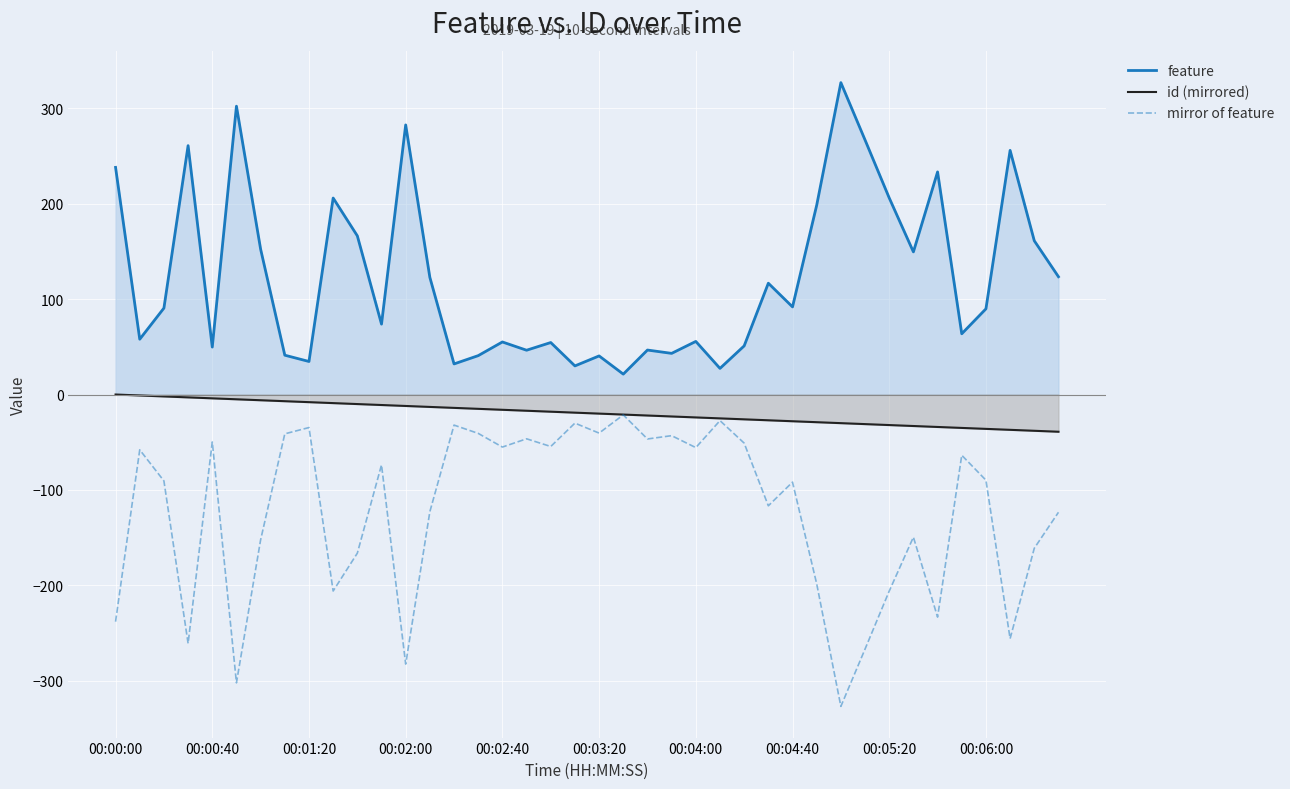

What is the difference between the highest and lowest values at 00:06:00?

179.5